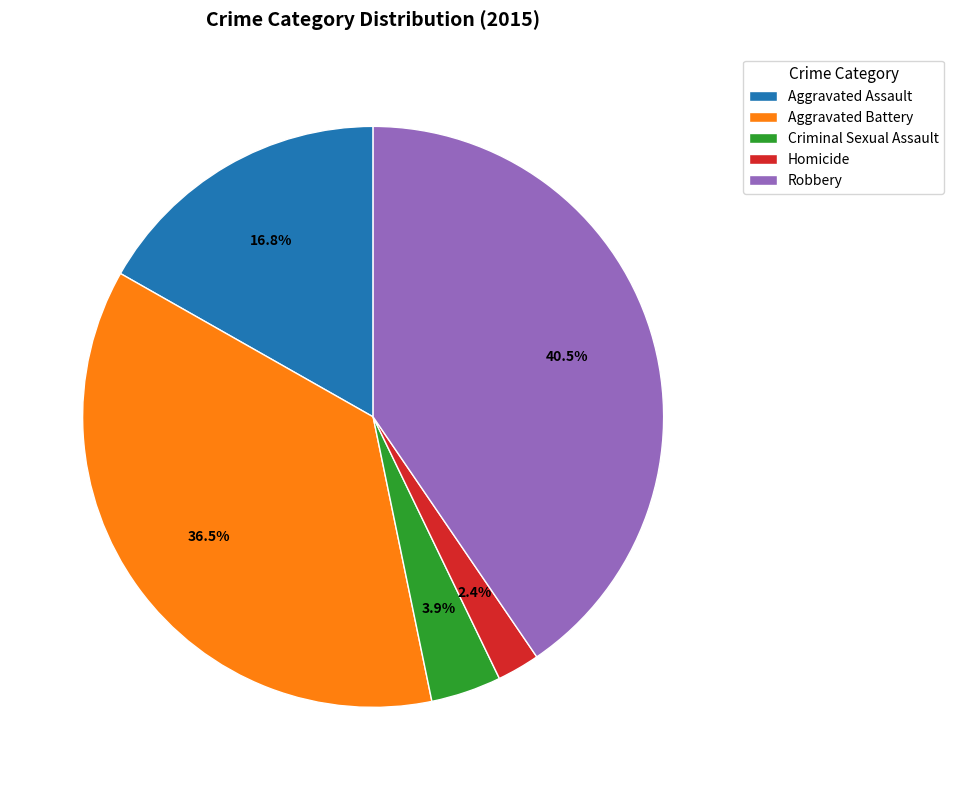

Rank the categories by value from lowest to highest.

Homicide, Criminal Sexual Assault, Aggravated Assault, Aggravated Battery, Robbery